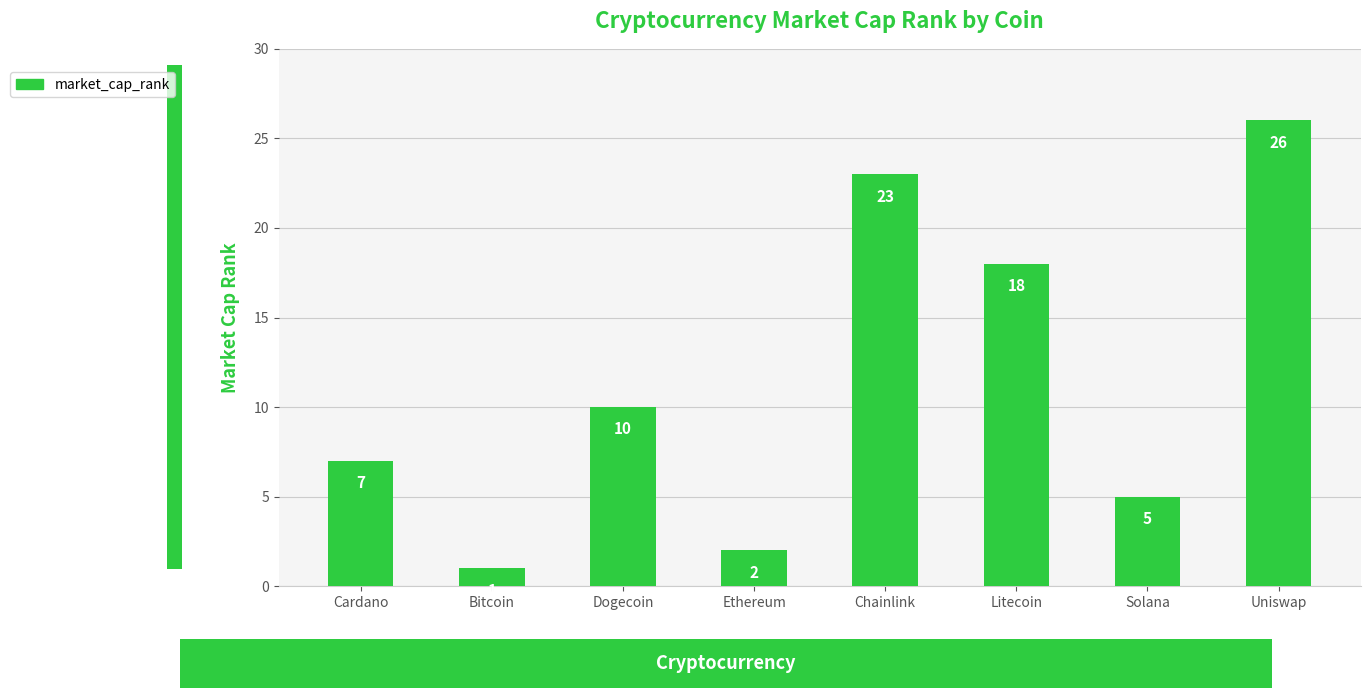

How many data points does each series have?

8